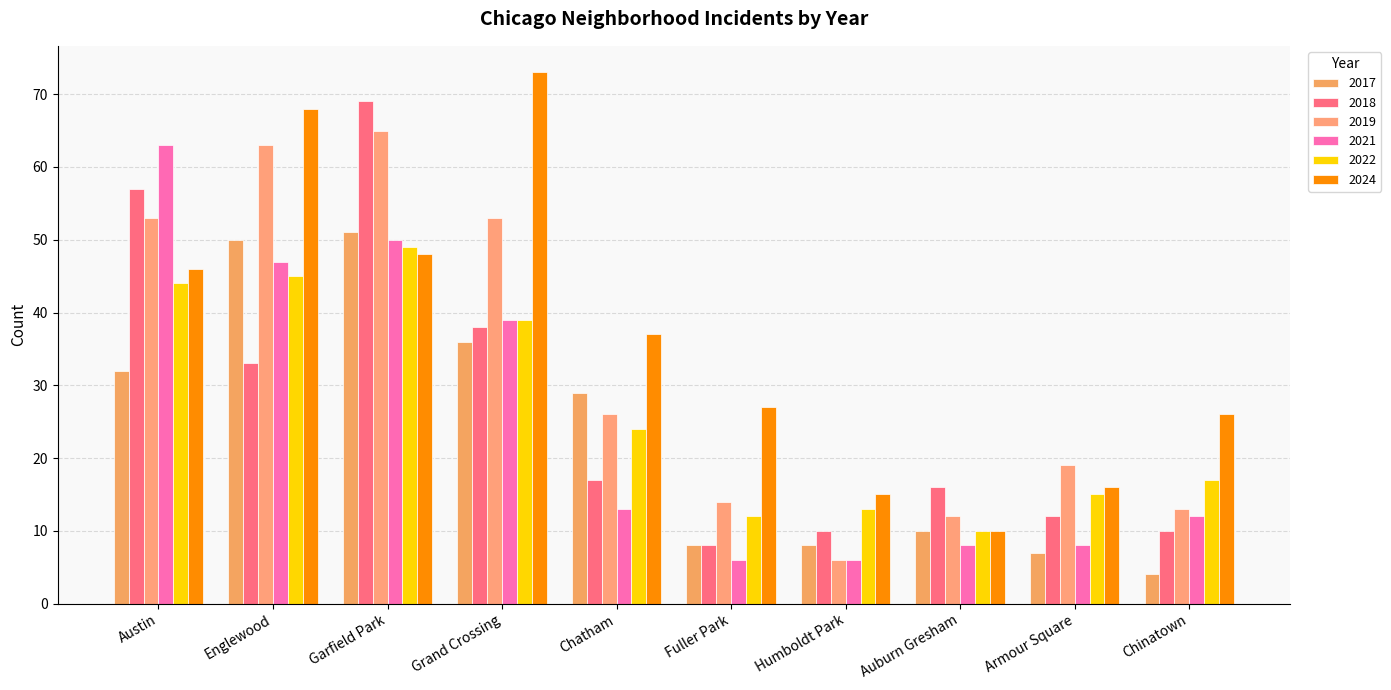

Which series changed the most between Austin and Englewood?

2018